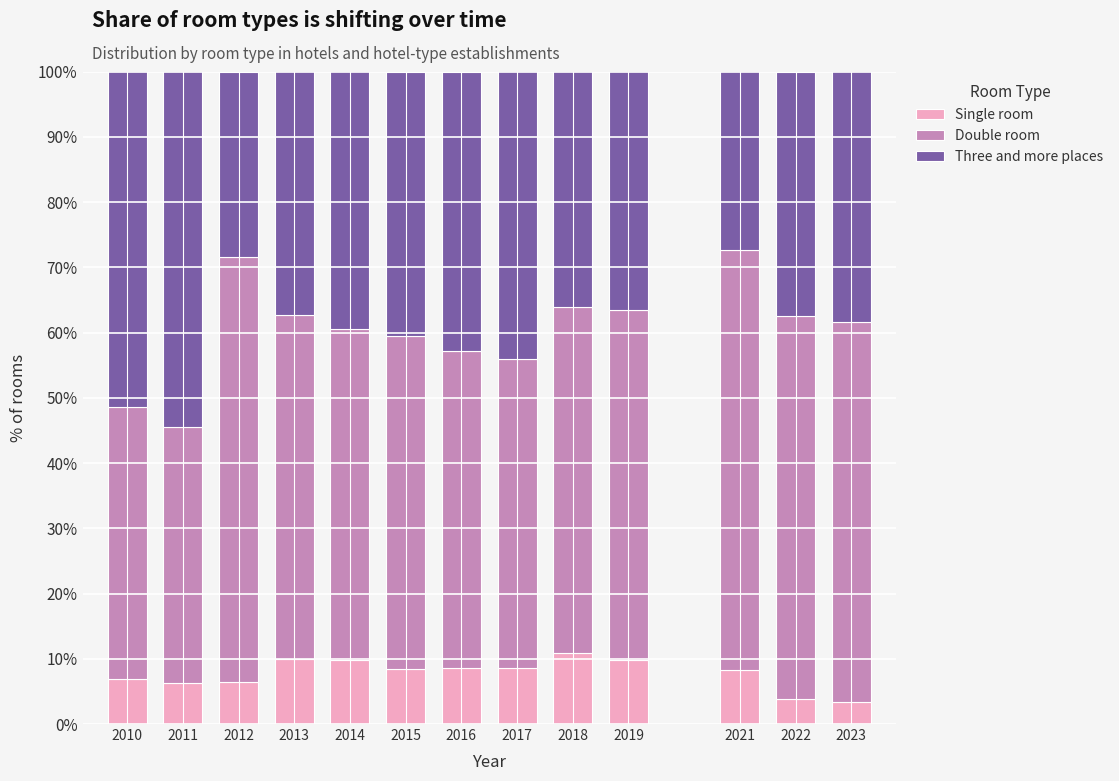

What is the total value across all series at 2013?

100.0